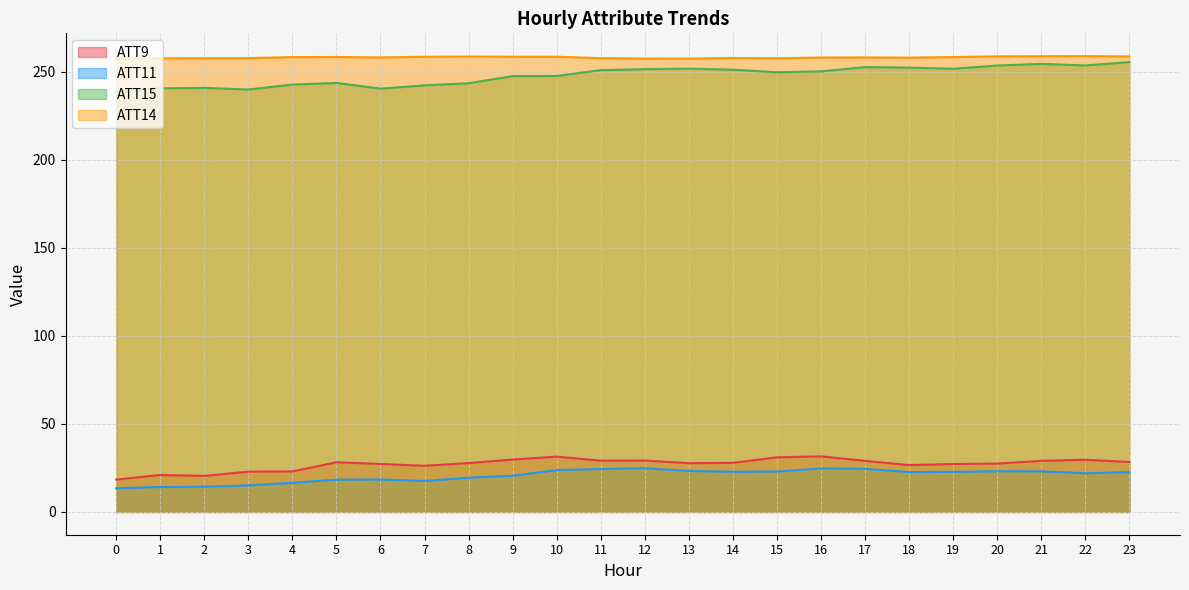

True or false: ATT11 and ATT14 intersect in this chart.

False